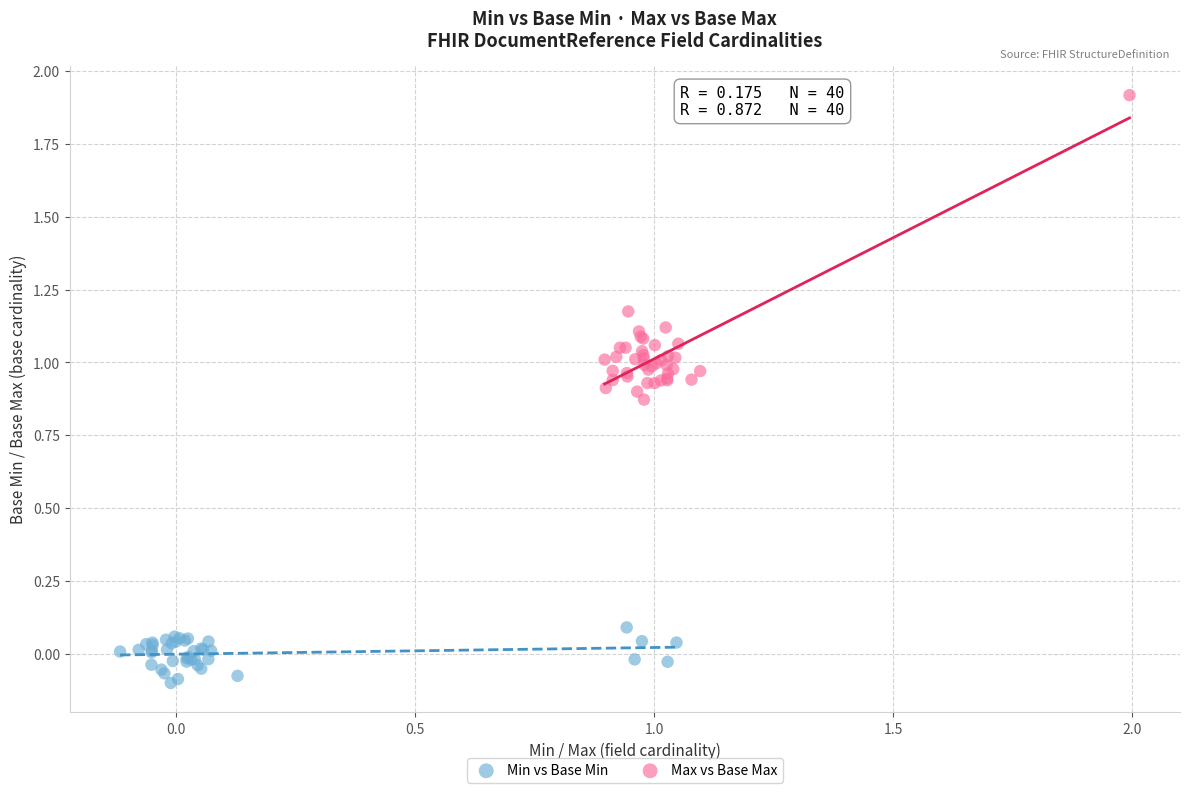

Which series reaches the maximum Y coordinate?

Max vs Base Max